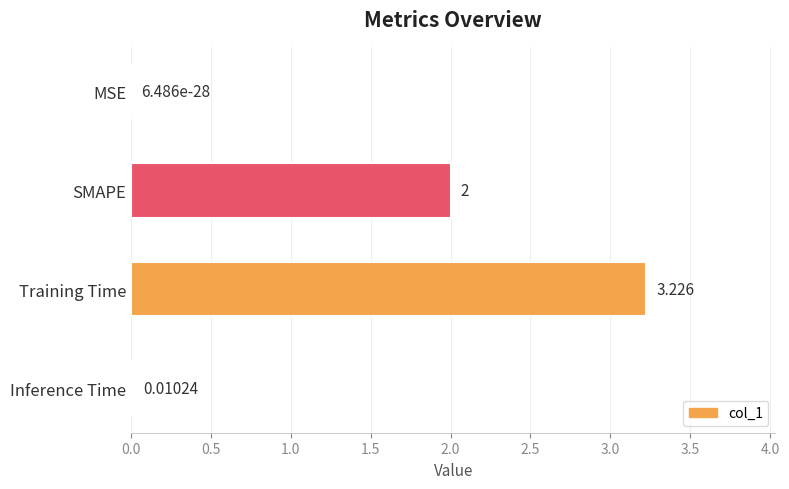

Which category has the highest value across all series?

Training Time